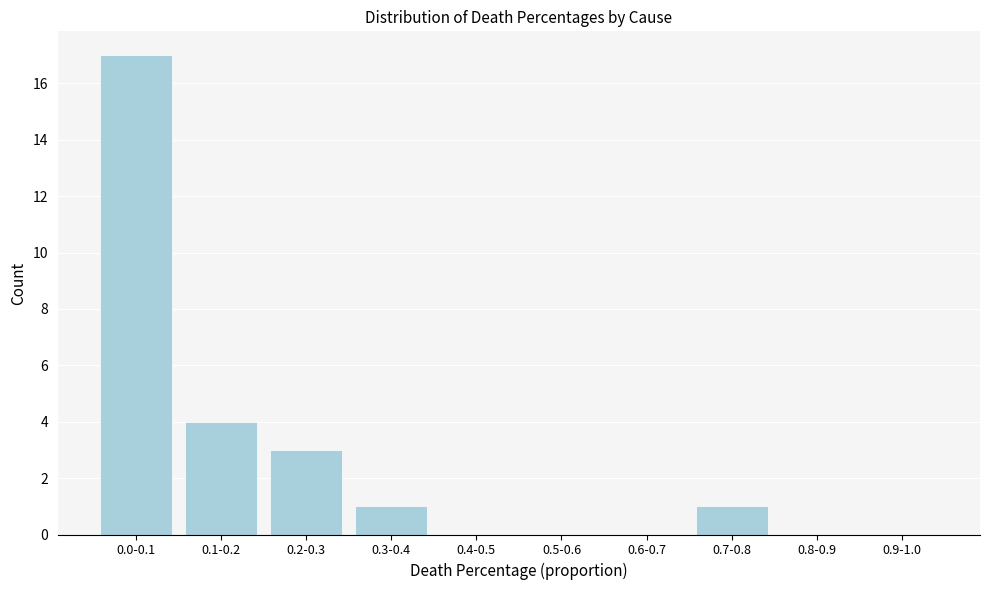

Reading right to left, transcribe all the data shown in this chart.

0.9-1.0=0	0.8-0.9=0	0.7-0.8=1	0.6-0.7=0	0.5-0.6=0	0.4-0.5=0	0.3-0.4=1	0.2-0.3=3	0.1-0.2=4	0.0-0.1=17